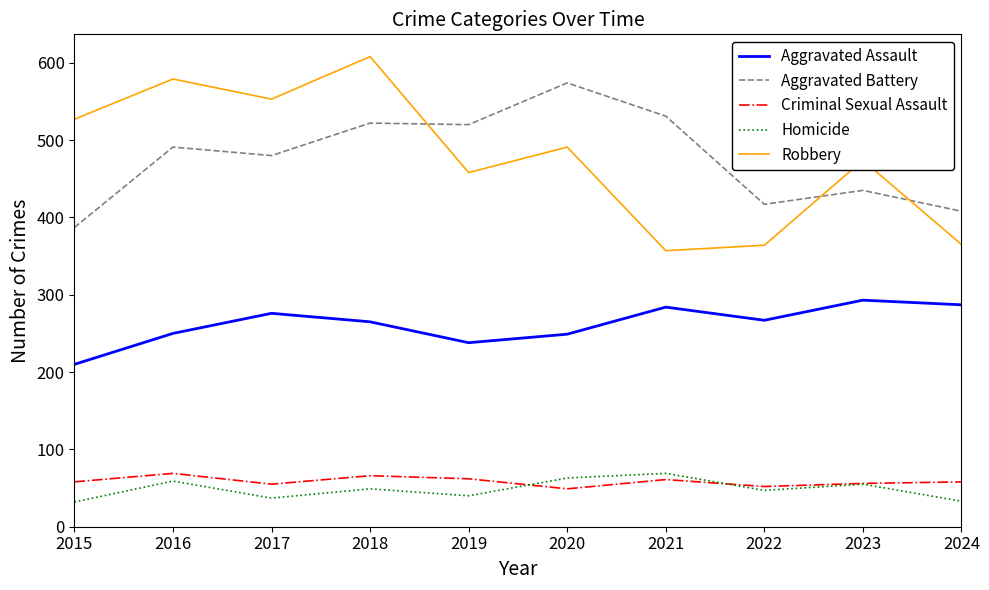

What is the lowest value of the Aggravated Assault series?

210